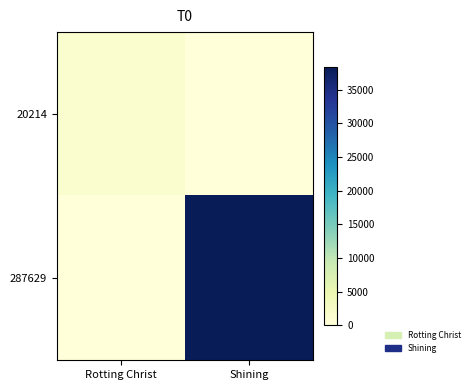

Reading left to right, list all the values displayed in this chart.

20214: Rotting Christ=1312	Shining=0
287629: Rotting Christ=0	Shining=38329